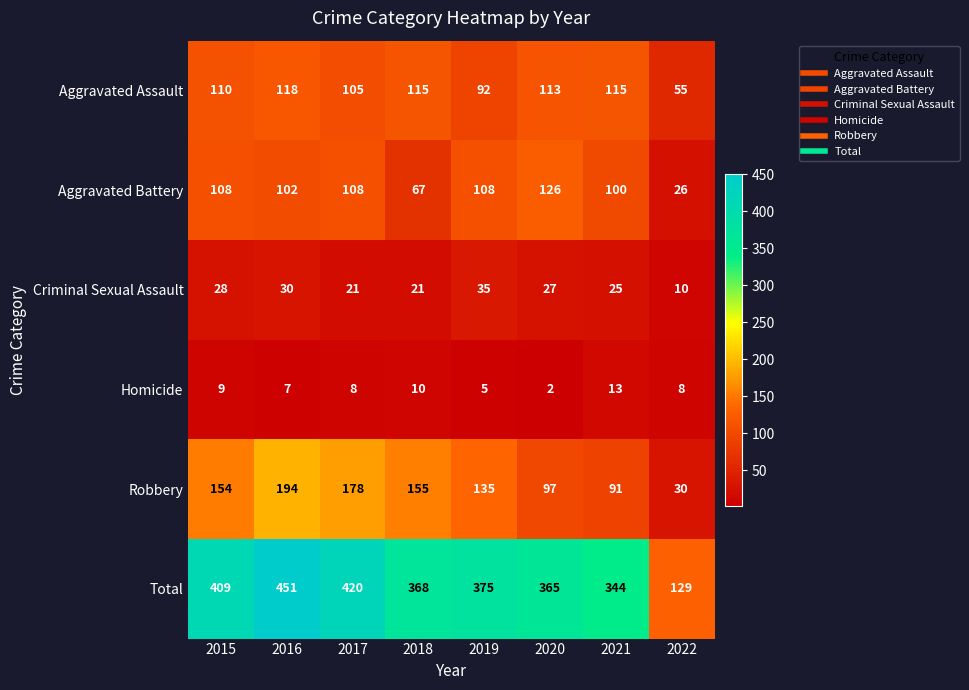

Rank the series at 2016 from highest to lowest value.

Total, Robbery, Aggravated Assault, Aggravated Battery, Criminal Sexual Assault, Homicide